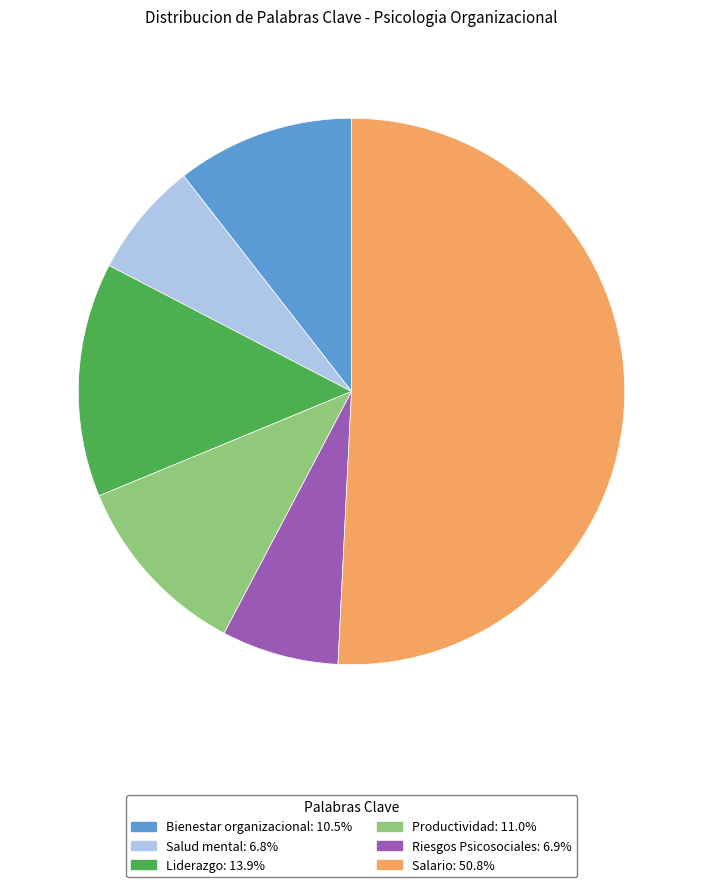

What is the ratio of the value at Productividad to the value at Riesgos Psicosociales?

1.6